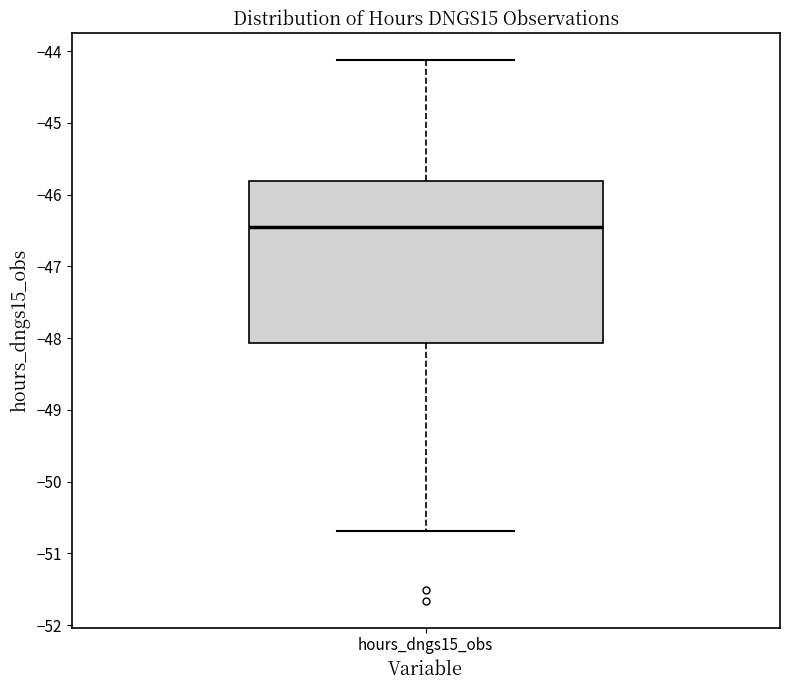

Transcribe this box plot: give where the median line is, the range the box spans, and where the two whiskers end, as read against the y-axis. The values are not printed on the chart, so give them approximately, as read against the axis.

median -46.5, box -48.1 to -45.8, whiskers -50.7 to -44.1